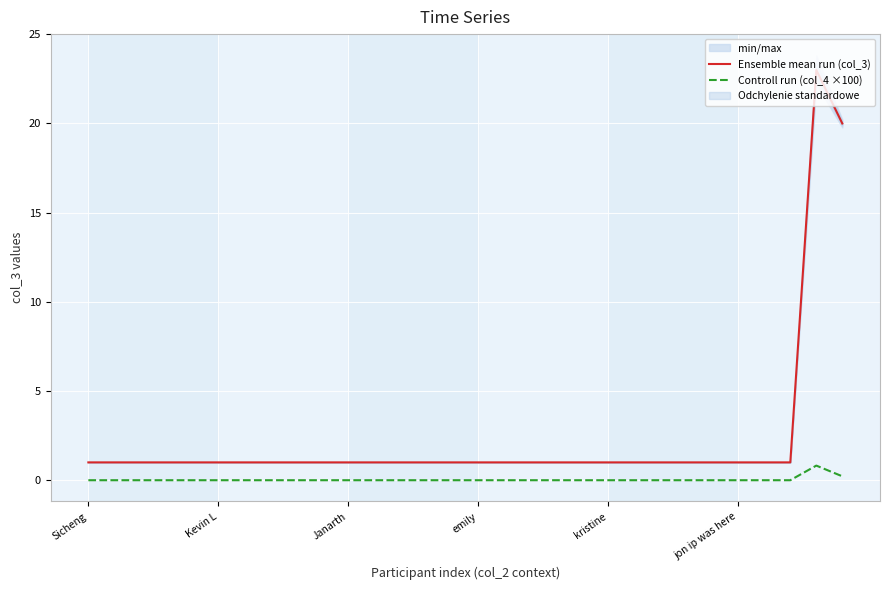

What is the highest value of the Ensemble mean run (col_3) series?

23.0